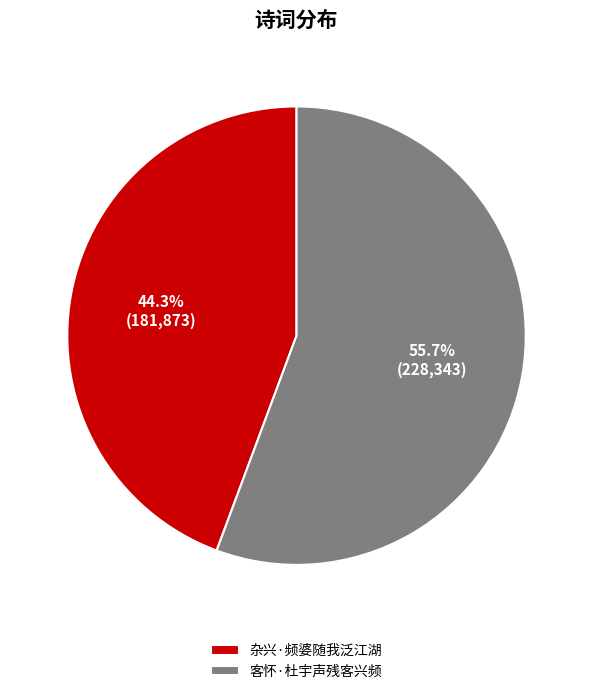

True or false: 杂兴·频婆随我泛江湖 accounts for 44% of the total.

True